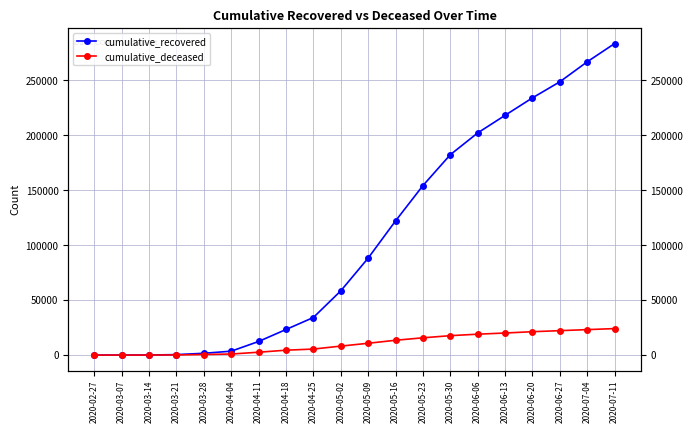

What is the difference between the second highest and minimum values in the cumulative_deceased series?

23176